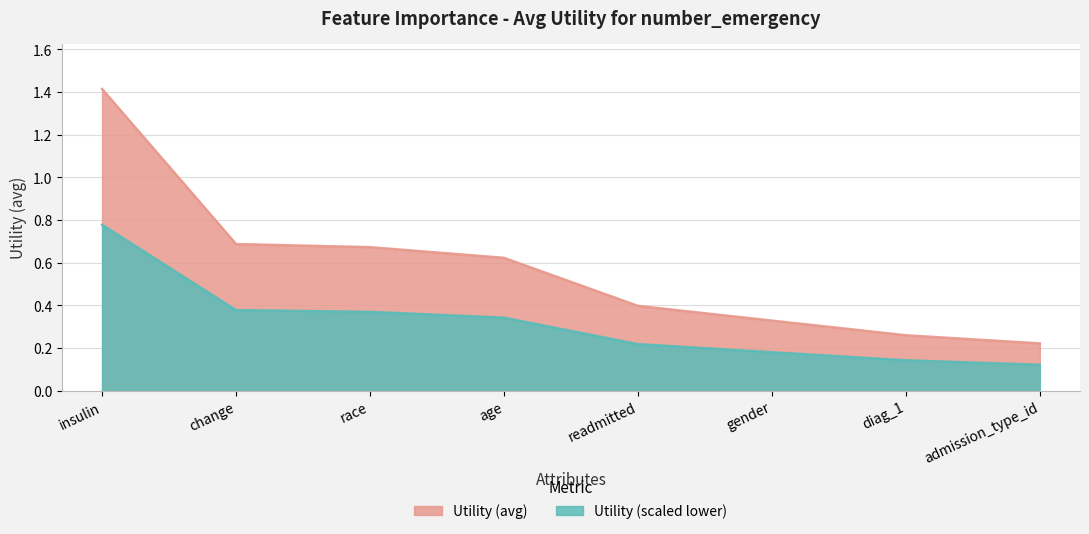

The chart shows a value of 0.5 at insulin. True or false?

False